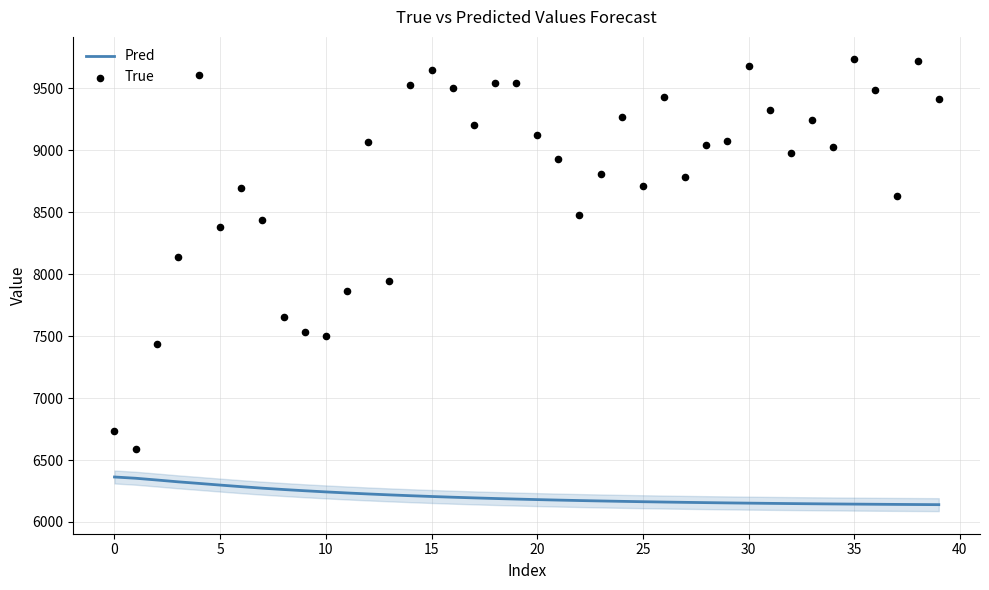

Which series has the largest total across all categories?

True